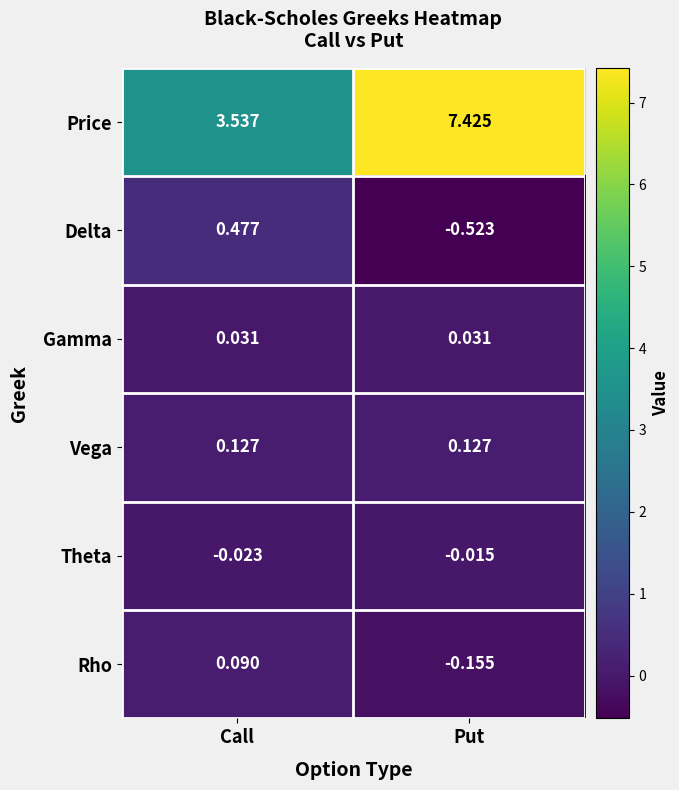

Which category has the lowest value in the Rho series?

Put